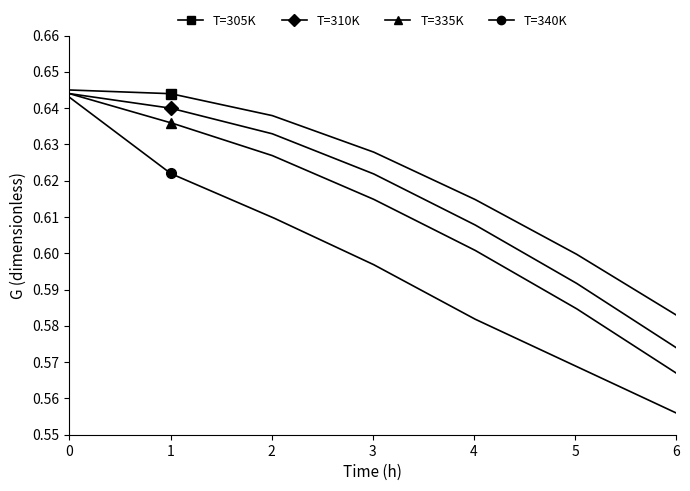

True or false: T=340K has more than 0 points higher than both neighbors.

False